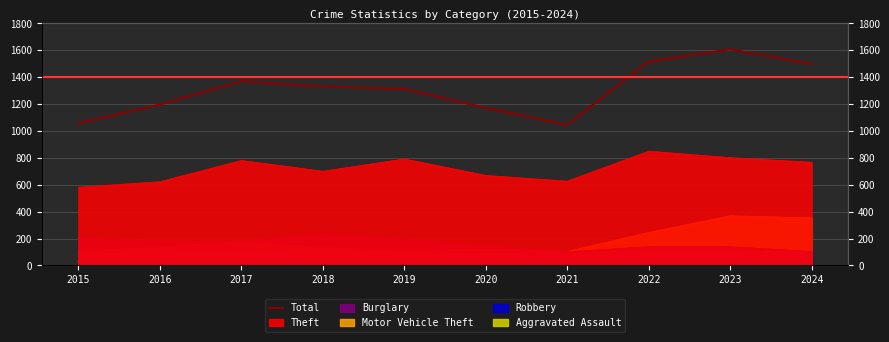

List the labels in order of value, largest first.

2023, 2022, 2024, 2017, 2018, 2019, 2016, 2020, 2015, 2021